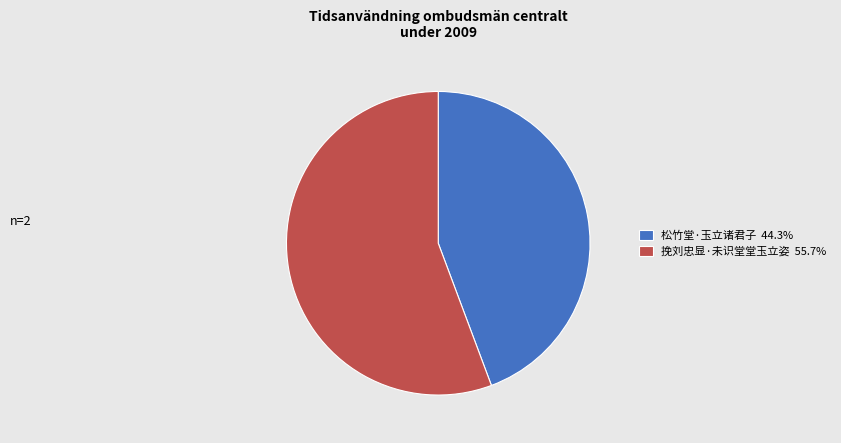

True or false: 挽刘忠显·未识堂堂玉立姿 accounts for 56% of the total.

True